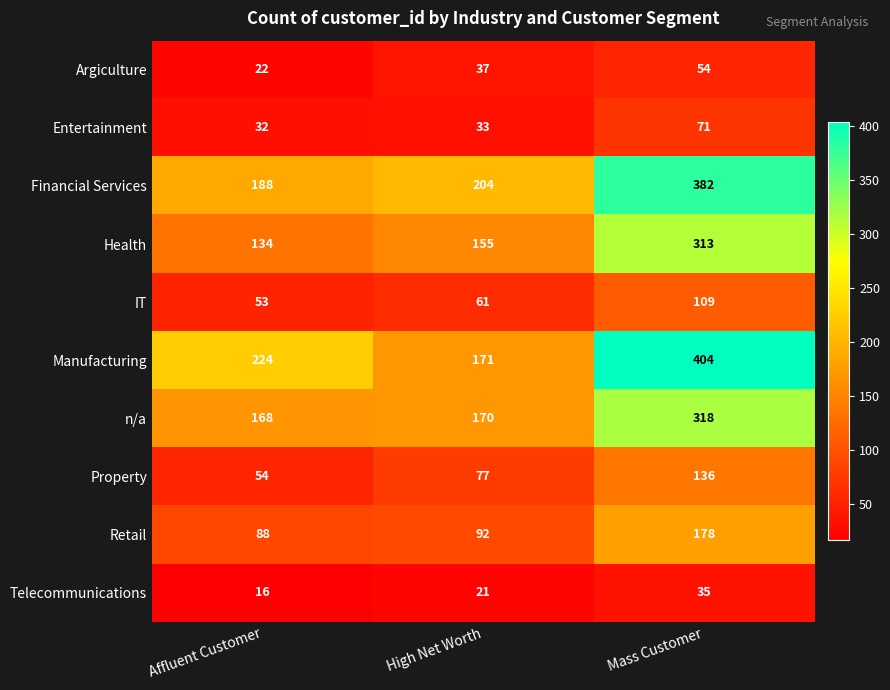

Reading left to right, extract all data points from this chart.

Argiculture: 22	37	54
Entertainment: 32	33	71
Financial Services: 188	204	382
Health: 134	155	313
IT: 53	61	109
Manufacturing: 224	171	404
n/a: 168	170	318
Property: 54	77	136
Retail: 88	92	178
Telecommunications: 16	21	35